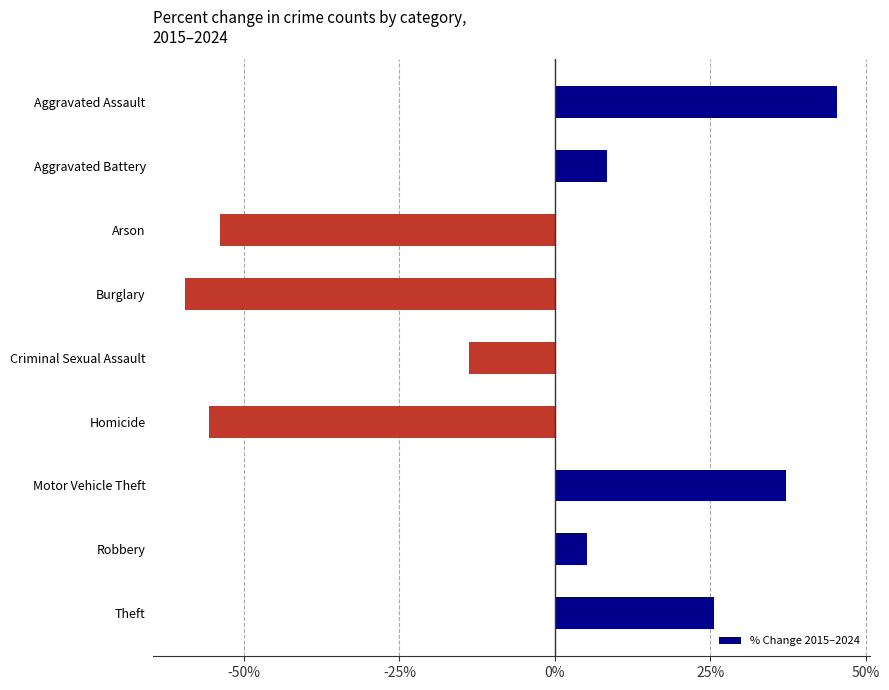

How many series are shown in this chart?

1